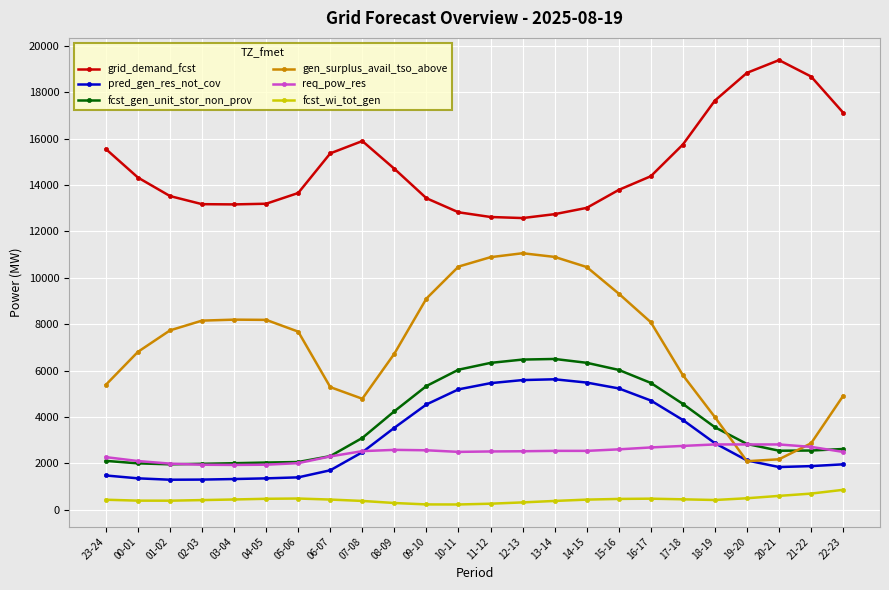

Rank the series by their maximum value, from lowest to highest.

fcst_wi_tot_gen, req_pow_res, pred_gen_res_not_cov, fcst_gen_unit_stor_non_prov, gen_surplus_avail_tso_above, grid_demand_fcst